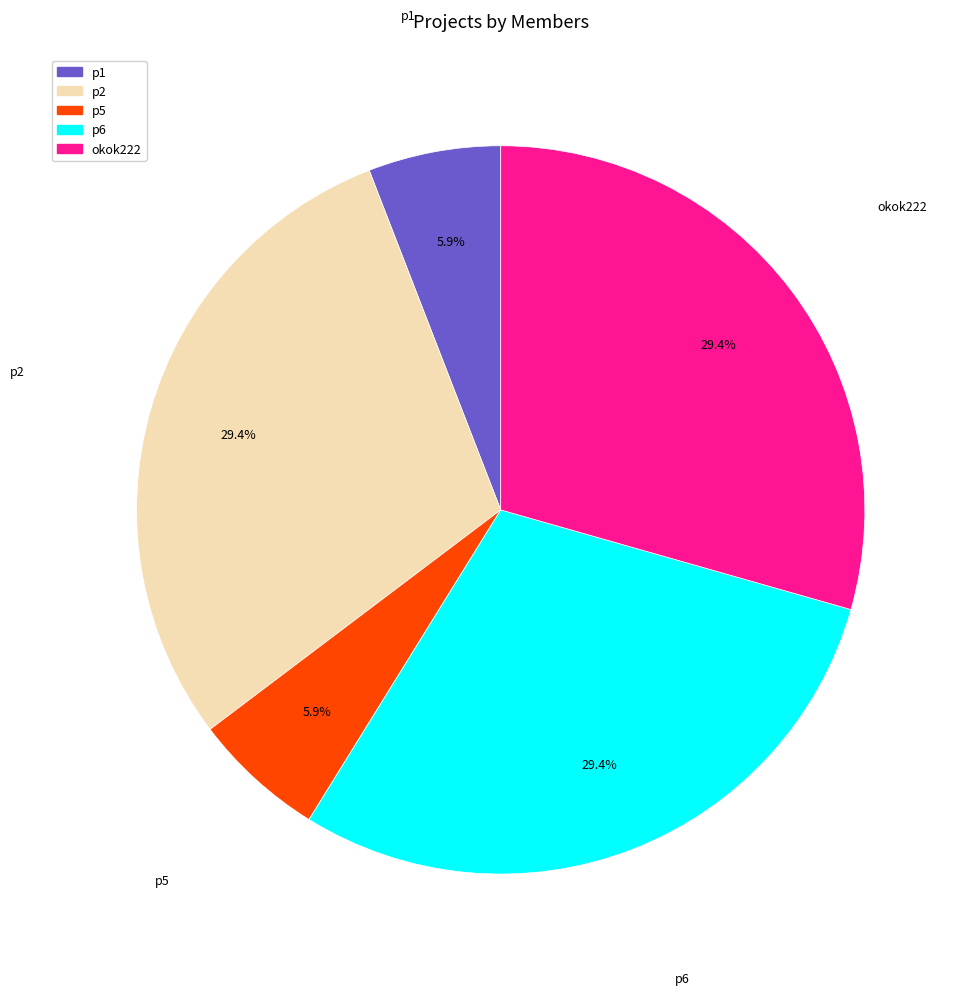

Does p2 account for over 50% of the chart?

No